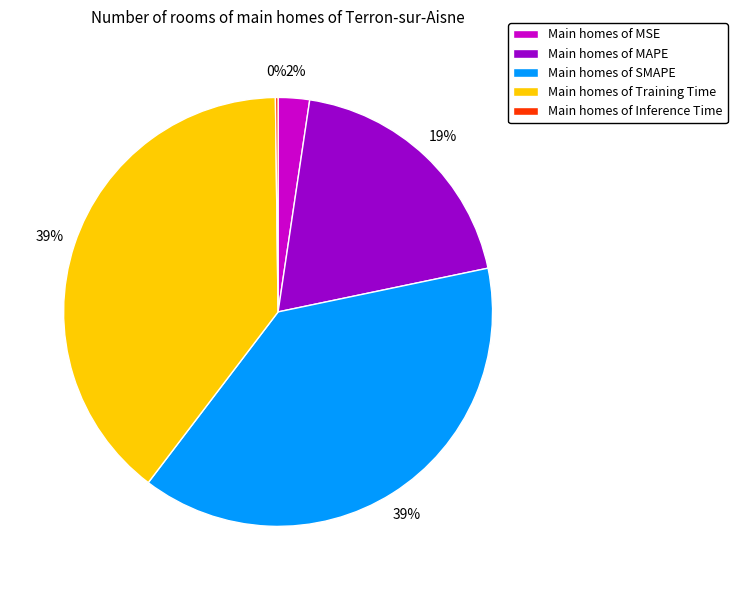

True or false: Main homes of MAPE accounts for 31% of the total.

False